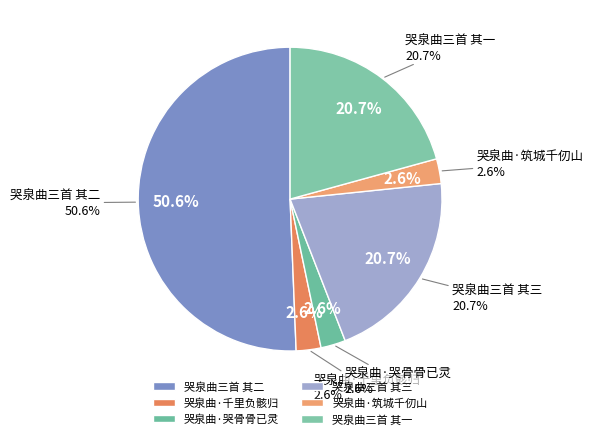

What percentage is NOT represented by 哭泉曲三首 其一?

79.3%